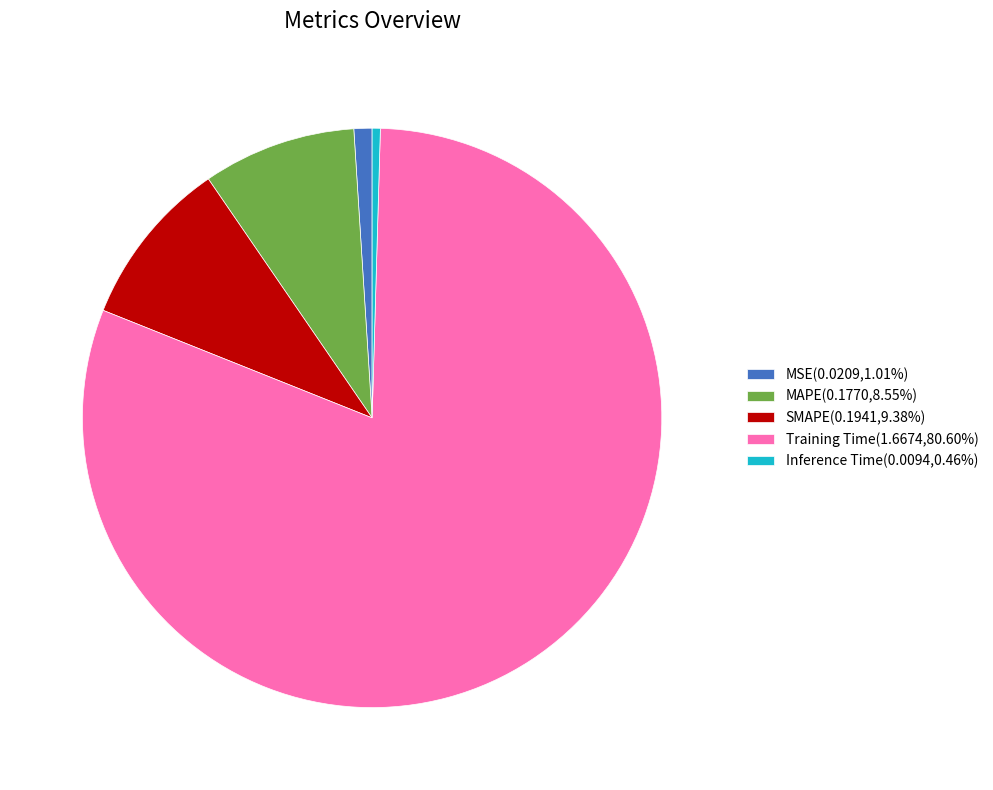

Is the sum of MAPE(0.1770,8.55%) and SMAPE(0.1941,9.38%) greater than half?

No